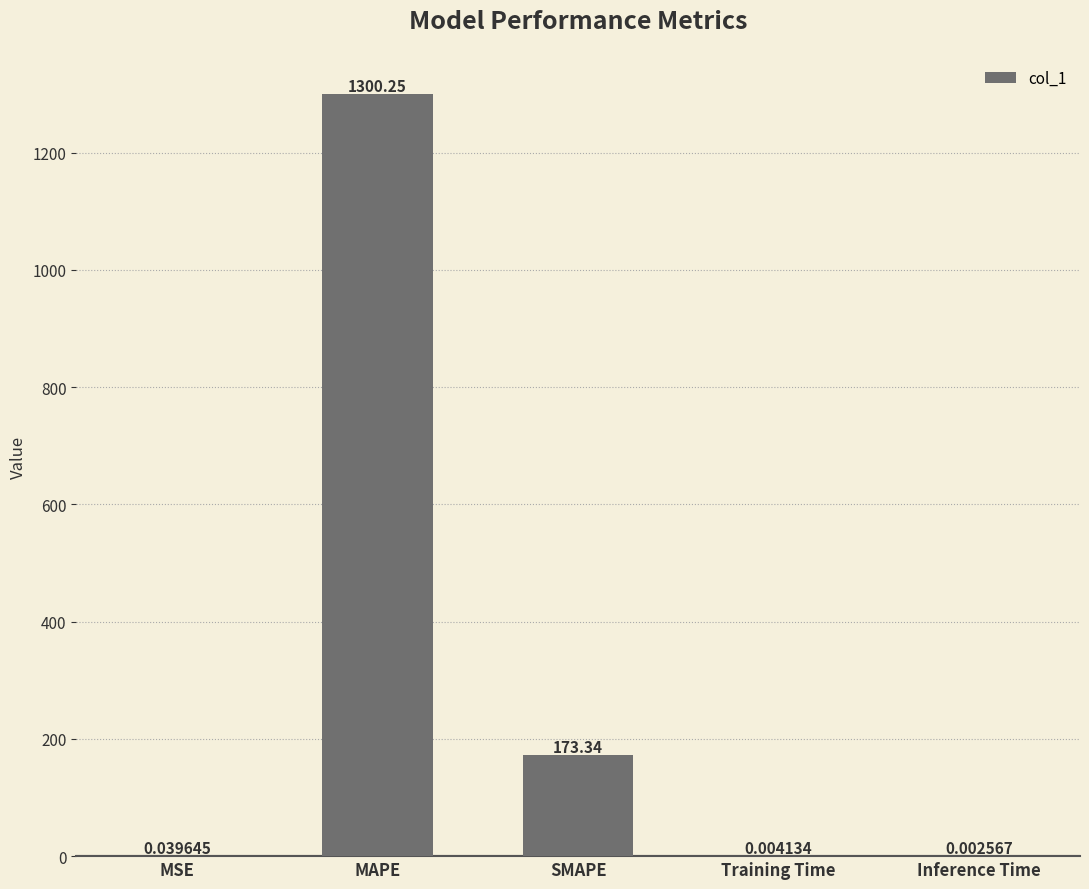

At which label is the value closest to 650?

SMAPE